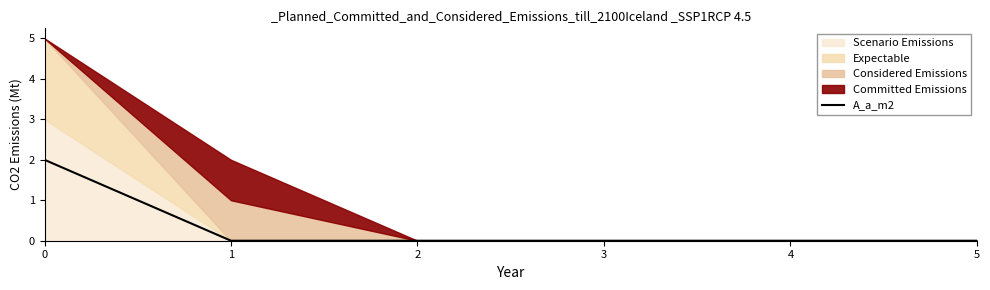

The A_a_m2 series shows -1 at 3. True or false?

False